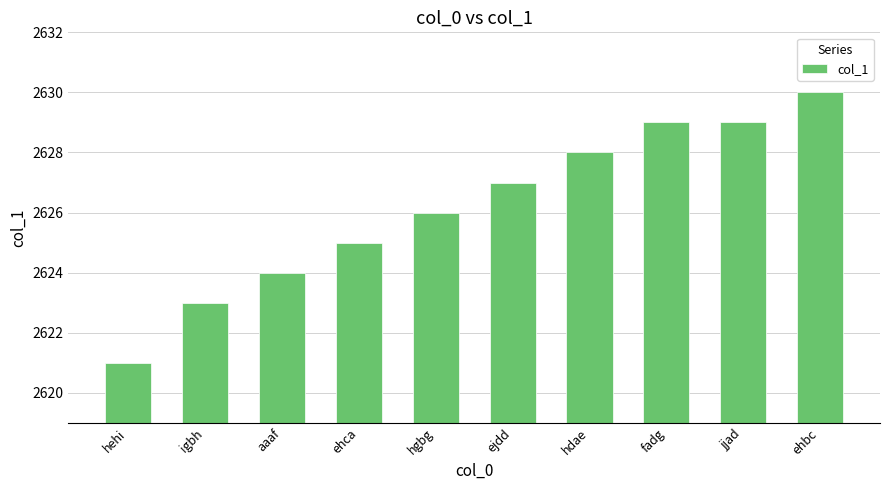

Approximately how many times larger is the value at fadg compared to hehi?

1.0